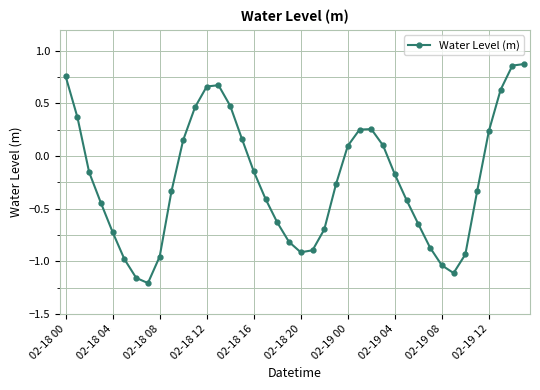

What is the value of the 20th point from the left?

-0.8